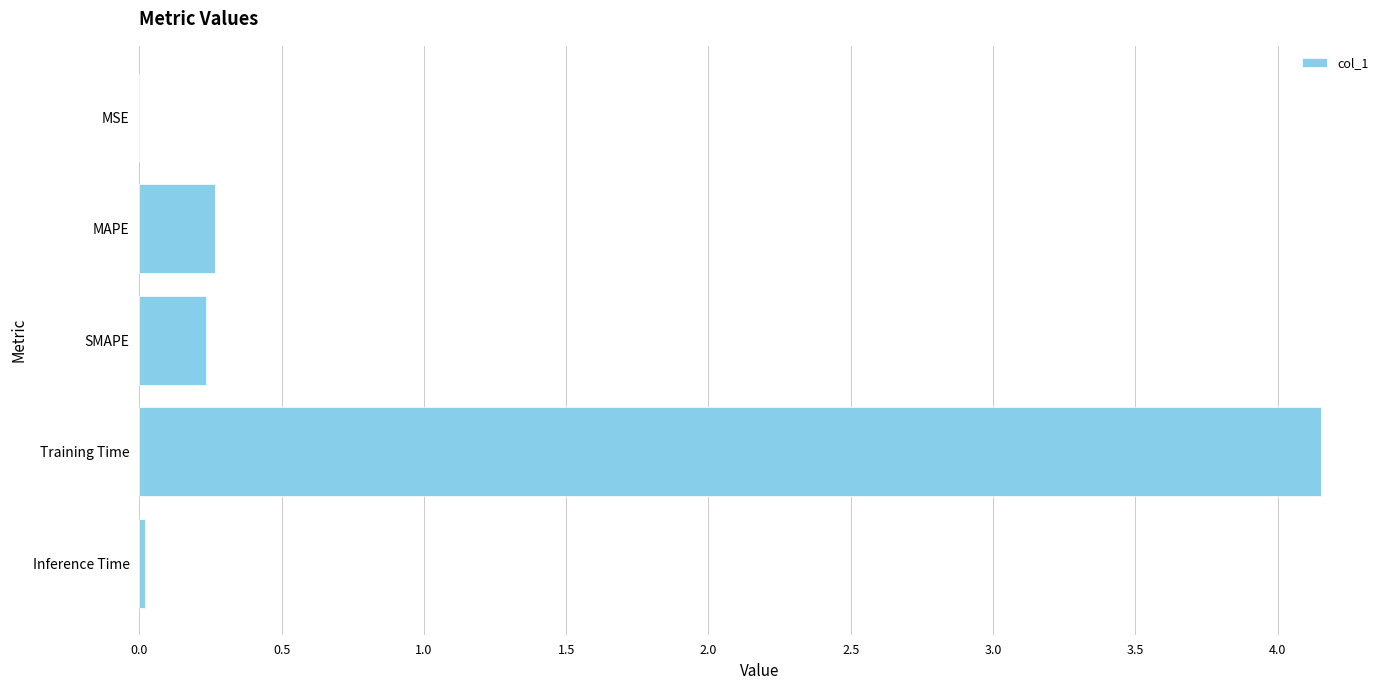

Which category has the highest value across all series?

Training Time